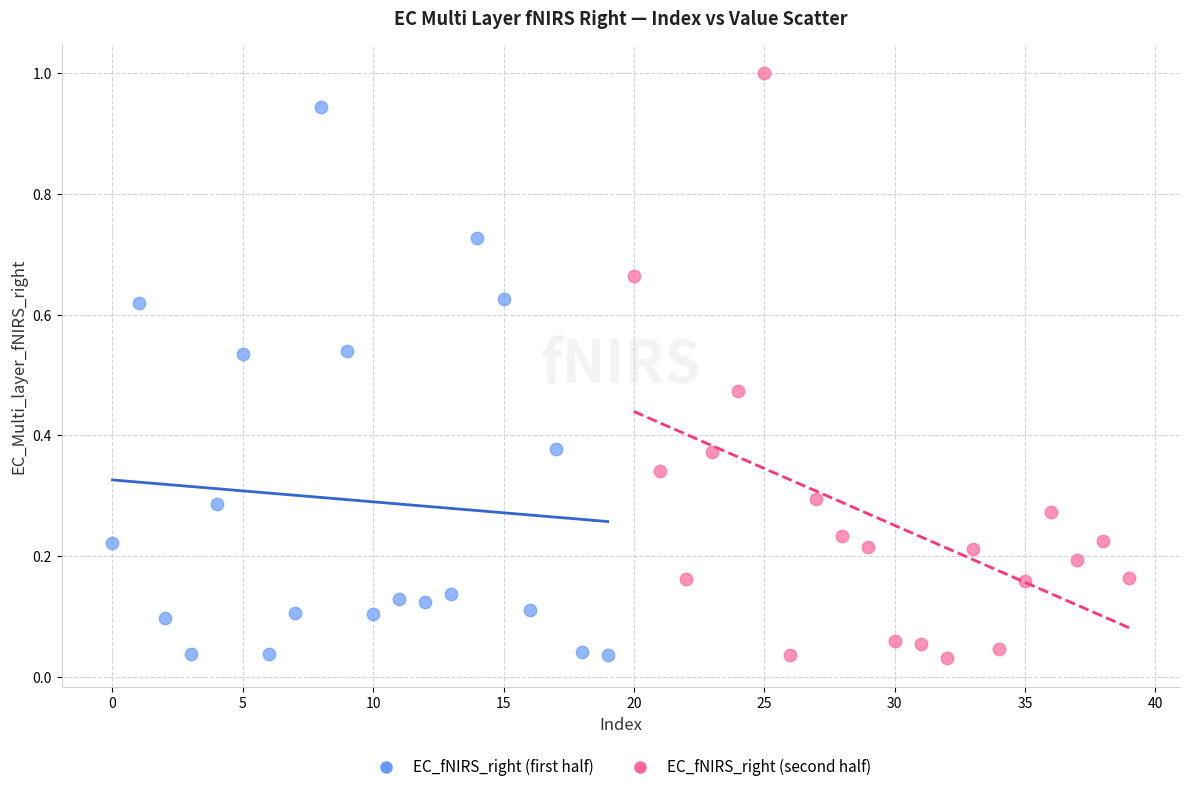

Which series reaches the maximum Y coordinate?

EC_fNIRS_right (second half)